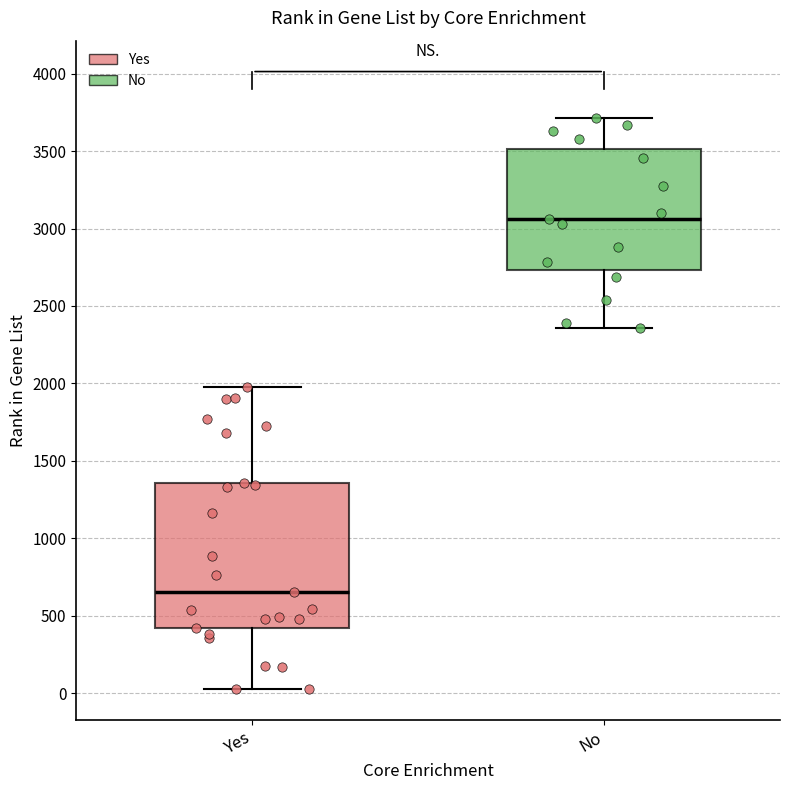

Reading left to right, transcribe this box plot: for each box, give where its median line is, the range the box spans, and where its two whiskers end, as read against the y-axis. The values are not printed on the chart, so give them approximately, as read against the axis.

Yes: median 650, box 400 to 1350, whiskers 50 to 2000
No: median 3050, box 2750 to 3500, whiskers 2350 to 3700